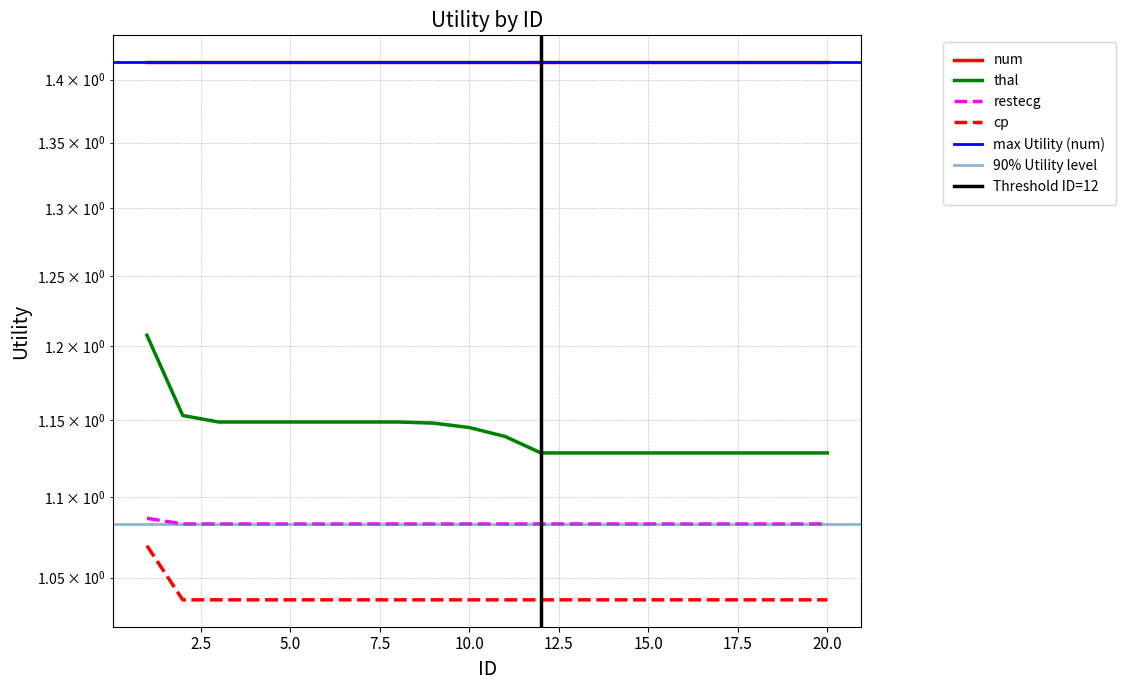

True or false: restecg and cp intersect in this chart.

False